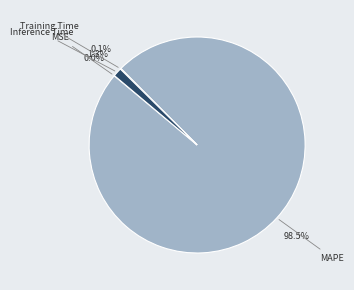

Which slice is the largest?

MAPE